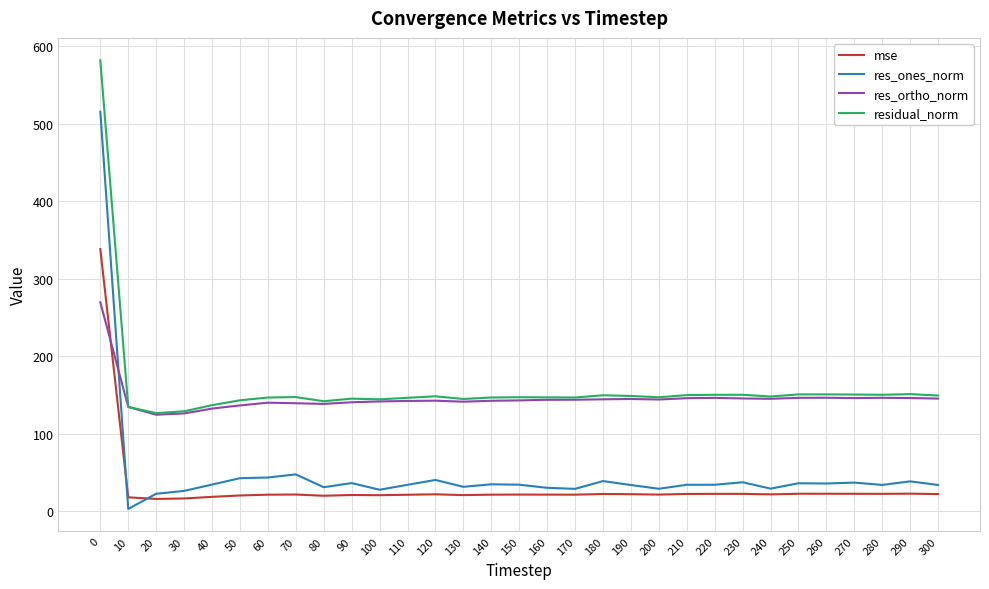

Which series has the largest total across all categories?

residual_norm